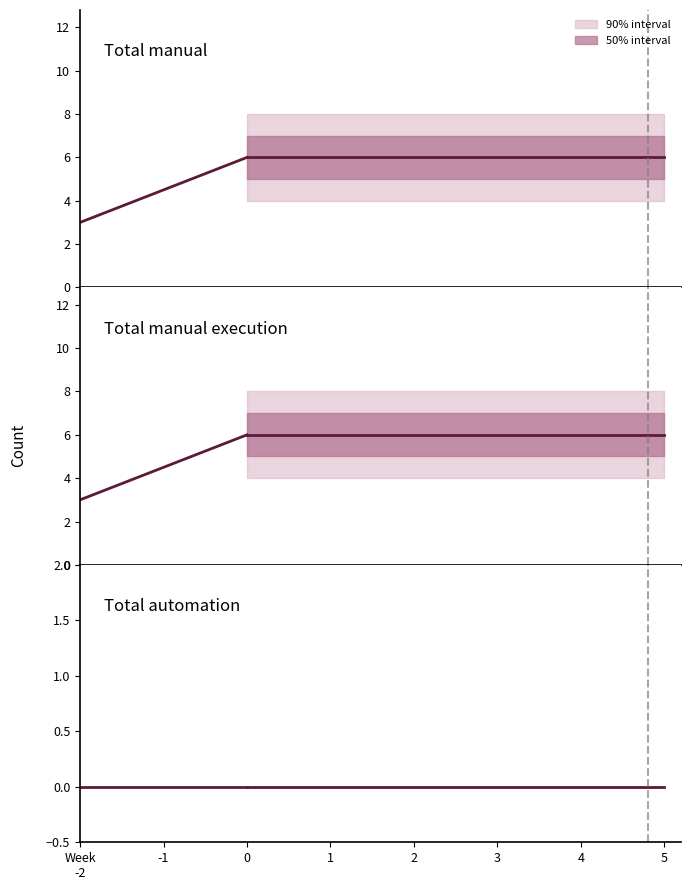

What is the label of the 19th point from the right?

-1